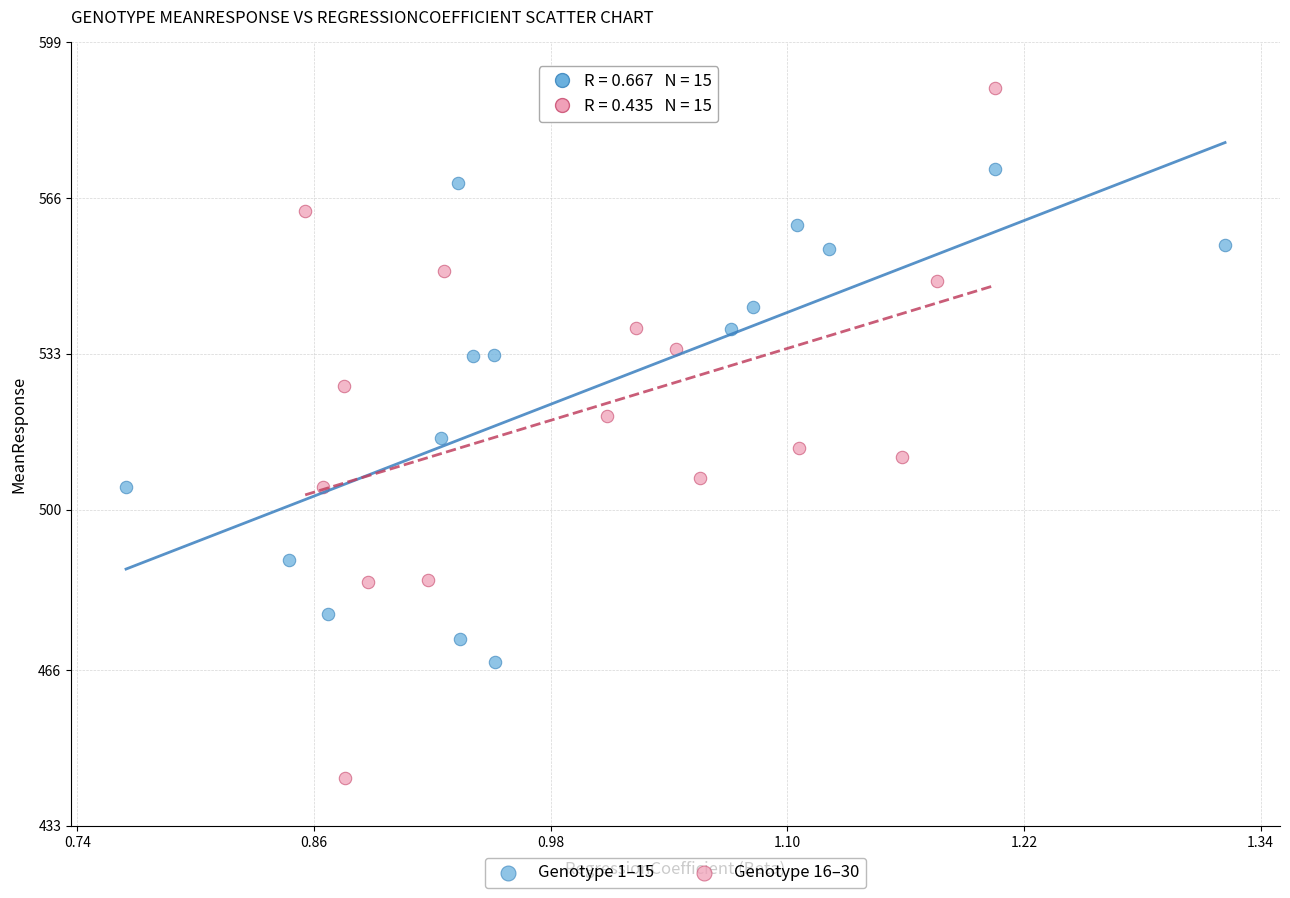

Which series has the largest Y range (max minus min)?

Genotype 16–30